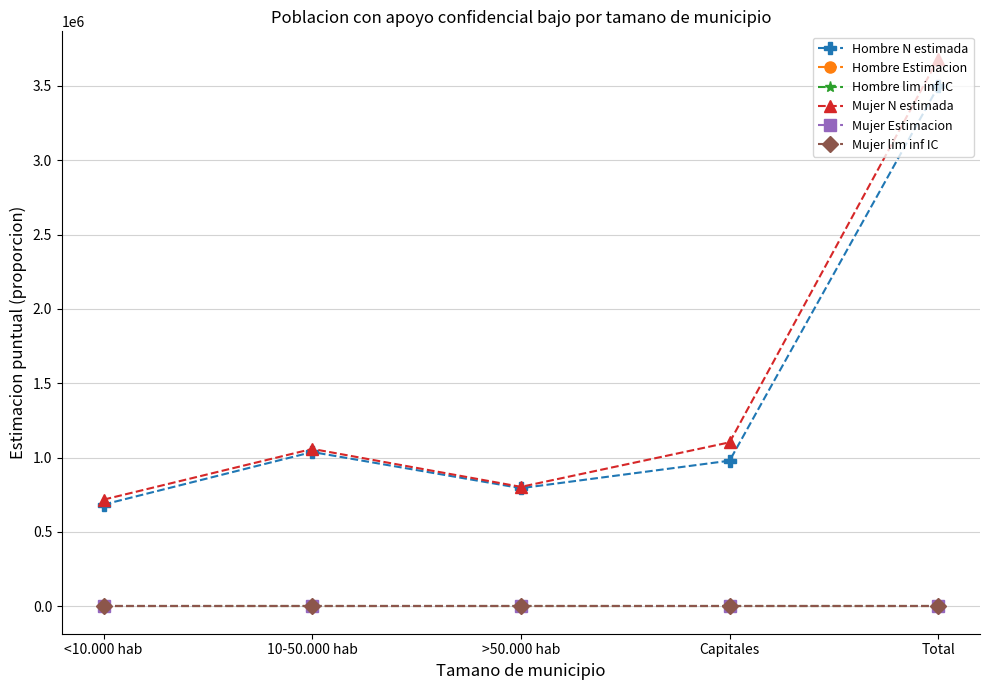

What is the difference between the maximum and minimum values in the Mujer Estimacion series?

0.1